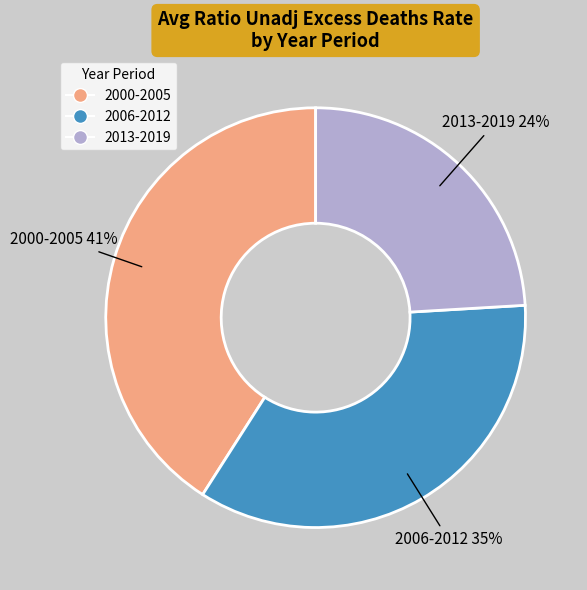

Count the number of slices in the pie.

3